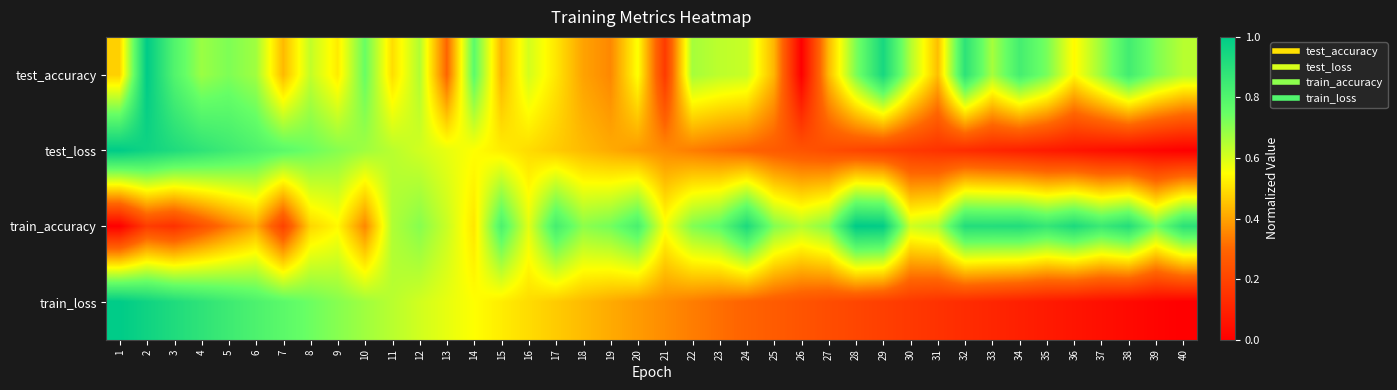

What is the total value across all series at 13?

2.1